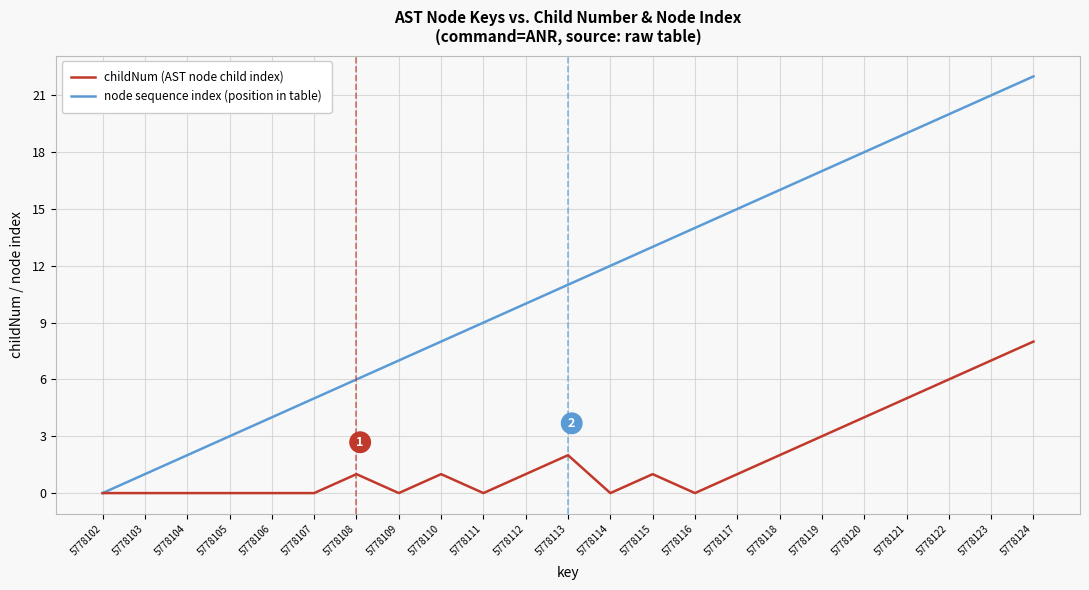

The childNum (AST node child index) series shows 0 at 5778102. True or false?

True